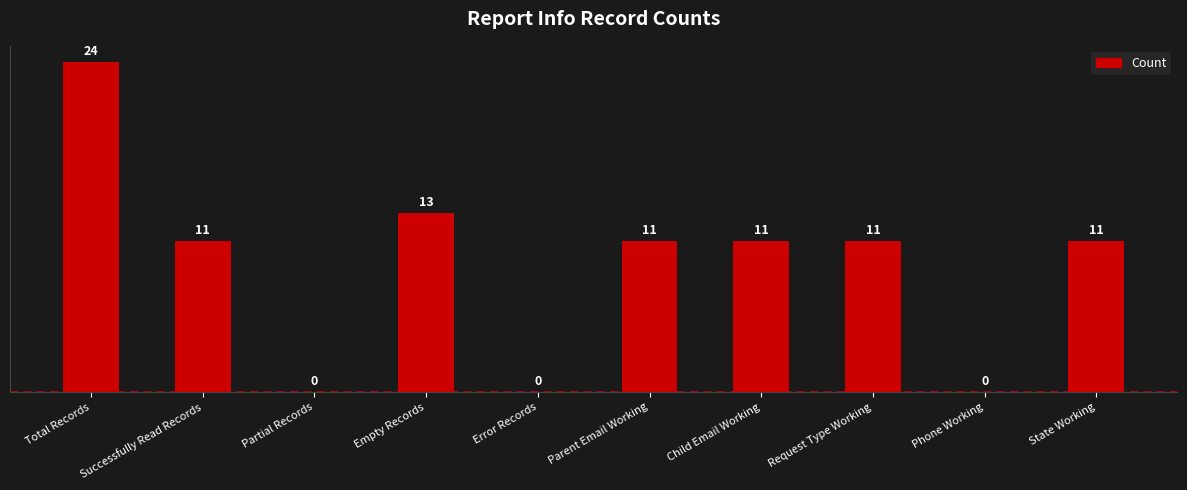

Is it true that the value at Empty Records is 3?

False